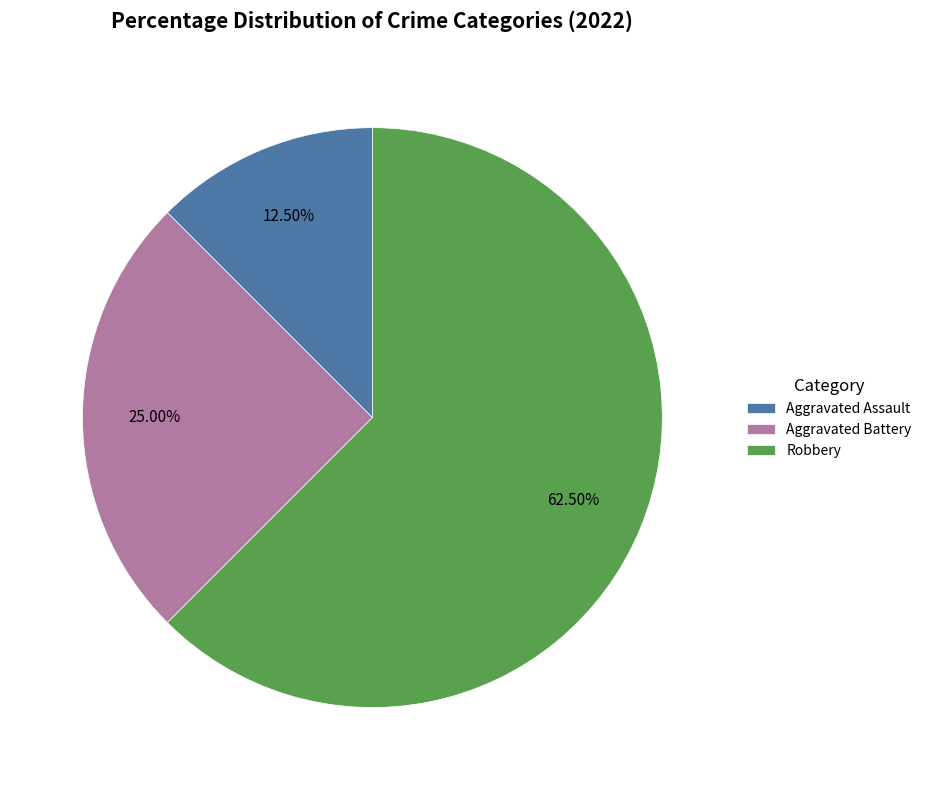

Approximately how many times larger is the value at Aggravated Assault compared to Robbery?

0.2